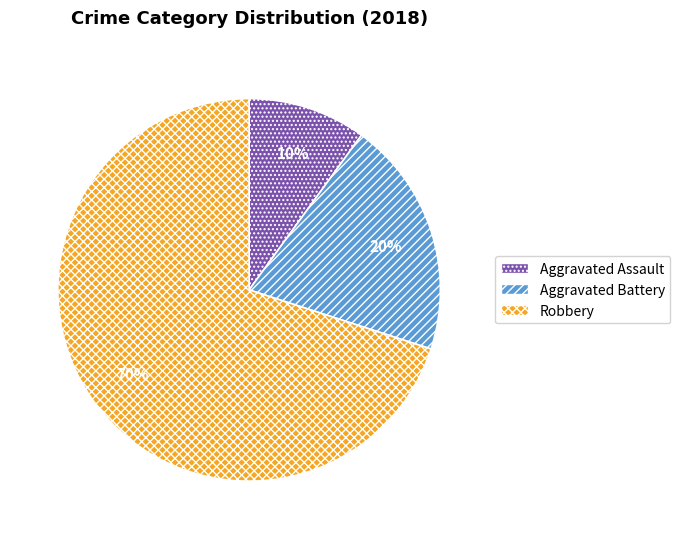

To the nearest percent, what portion does Robbery represent?

70%